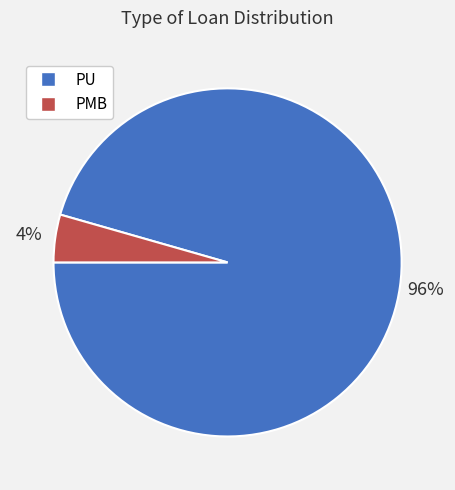

Which category has the biggest portion of the pie?

PU